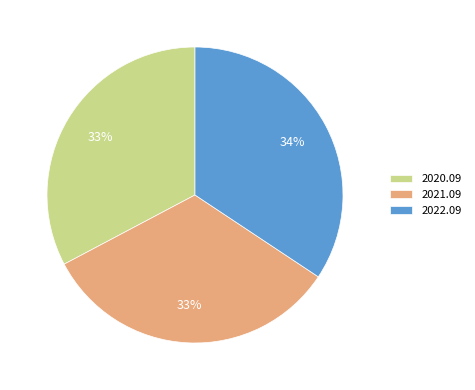

To the nearest percent, what portion does 2021.09 represent?

33%